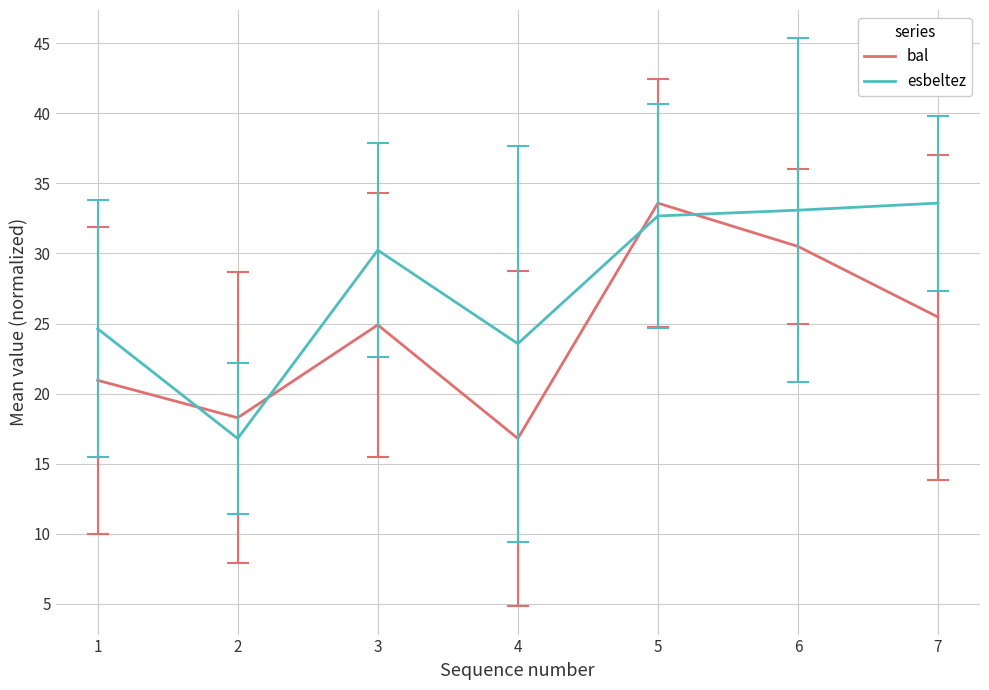

What is the difference between the maximum and second lowest values in the bal series?

15.3